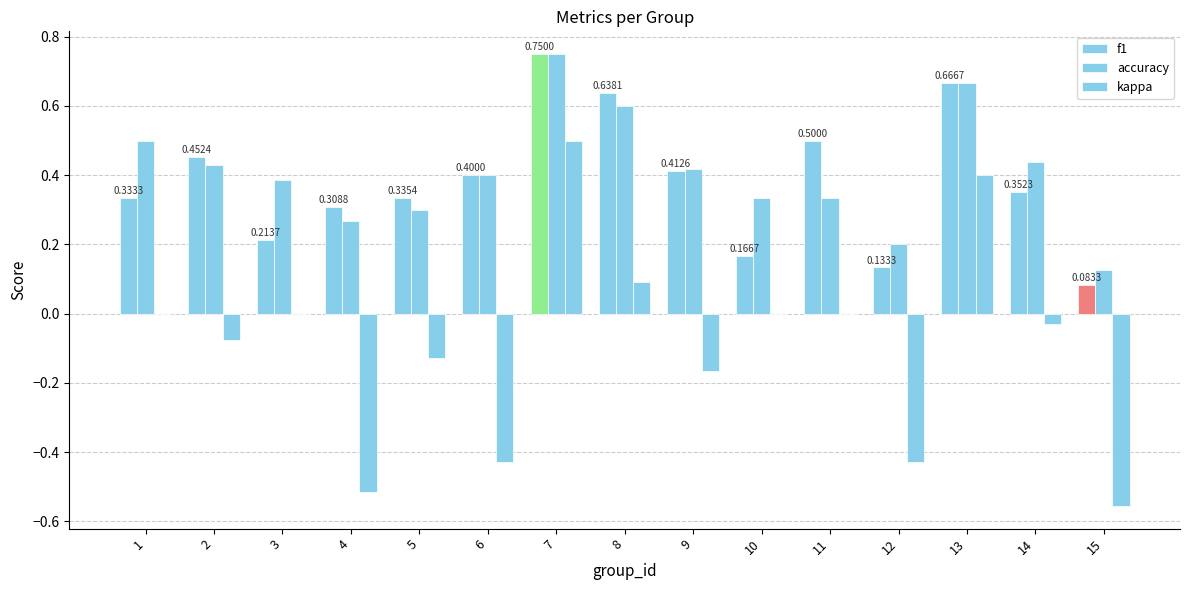

The value of accuracy at 4 is 0.4. True or false?

False